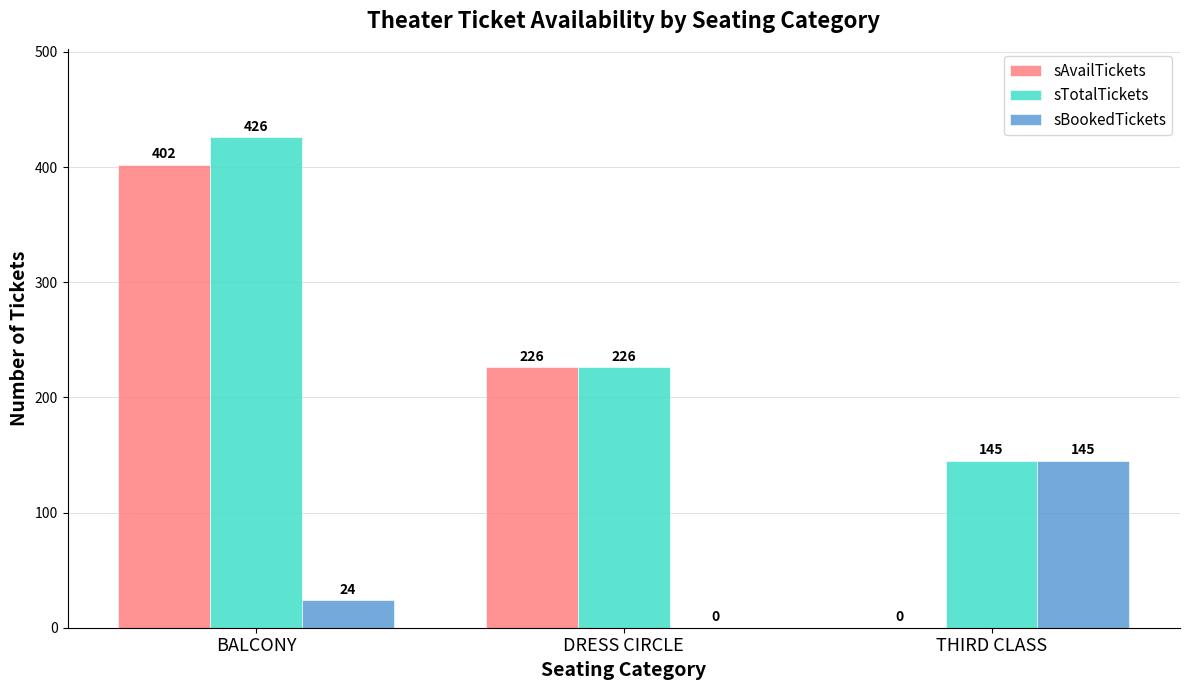

Reading right to left, what are all the values shown in this chart?

sAvailTickets: THIRD CLASS=0	DRESS CIRCLE=226	BALCONY=402
sTotalTickets: THIRD CLASS=145	DRESS CIRCLE=226	BALCONY=426
sBookedTickets: THIRD CLASS=145	DRESS CIRCLE=0	BALCONY=24